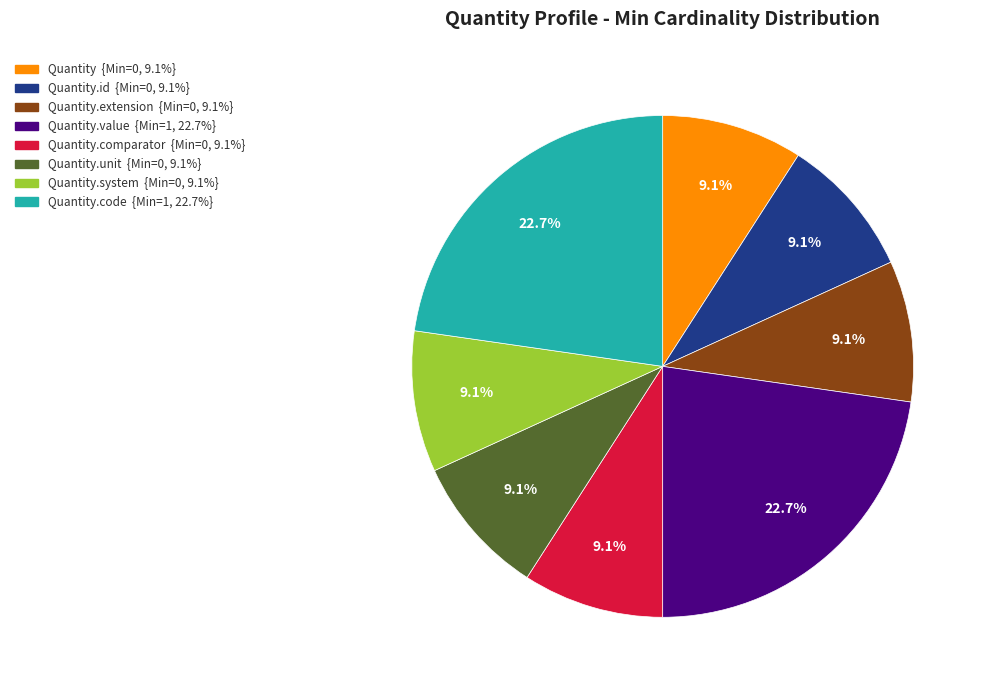

Is there a majority slice in this chart?

No